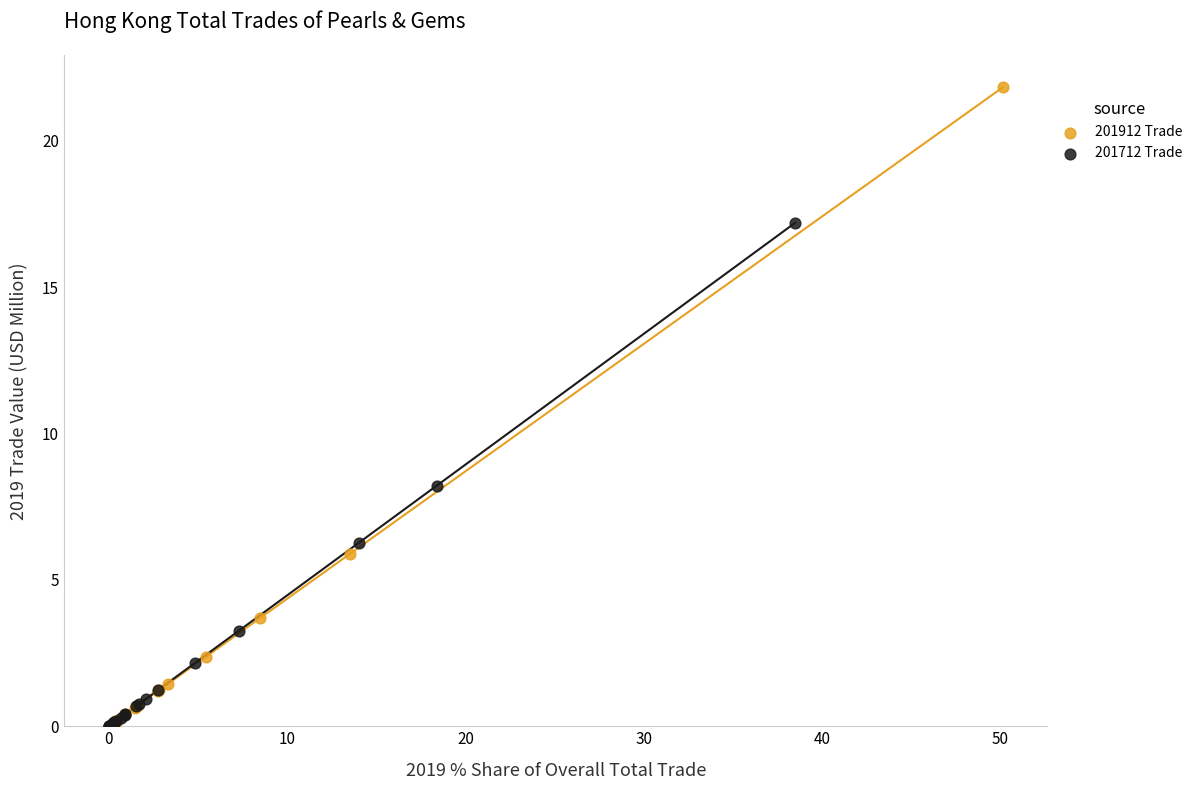

Which series has the largest Y range (max minus min)?

201912 Trade